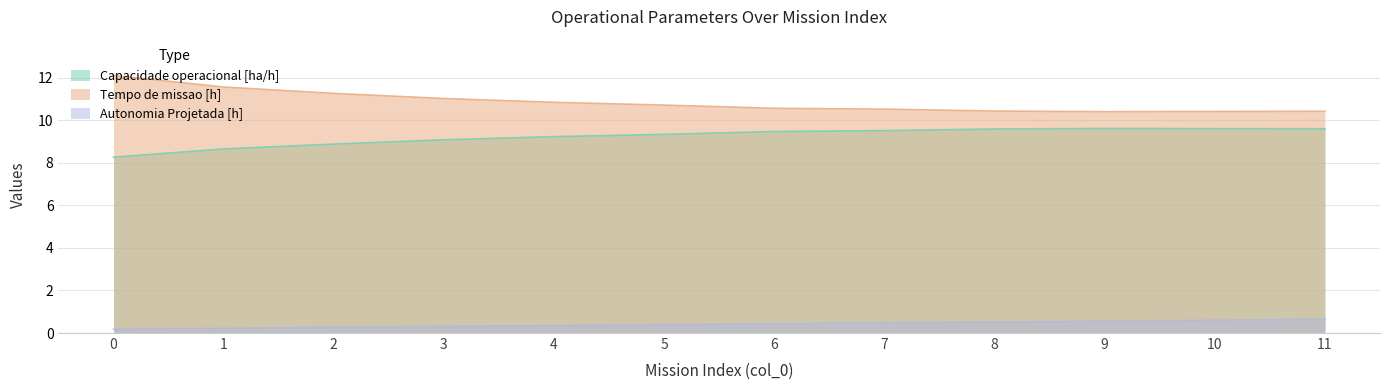

Is the value of Autonomia Projetada [h] at 5 greater than the value of Tempo de missao [h] at 3?

No